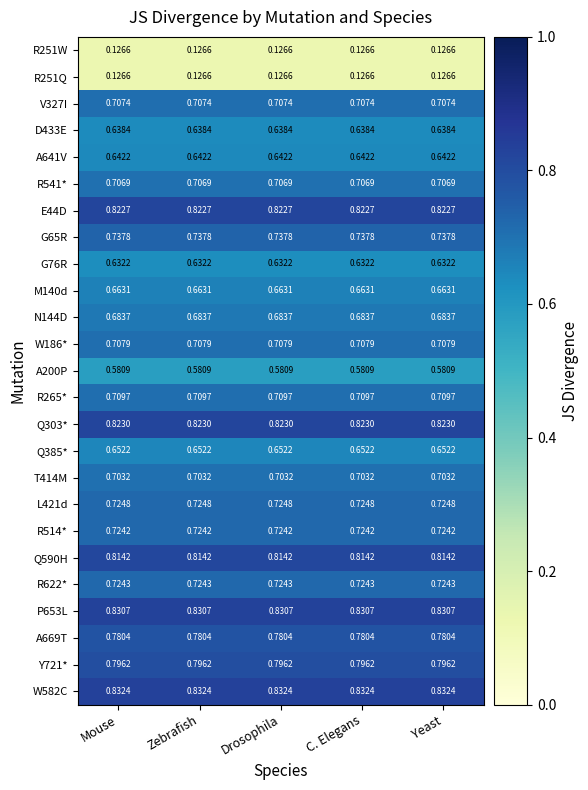

Is the value of R251W at Yeast greater than the value of R622* at Zebrafish?

No